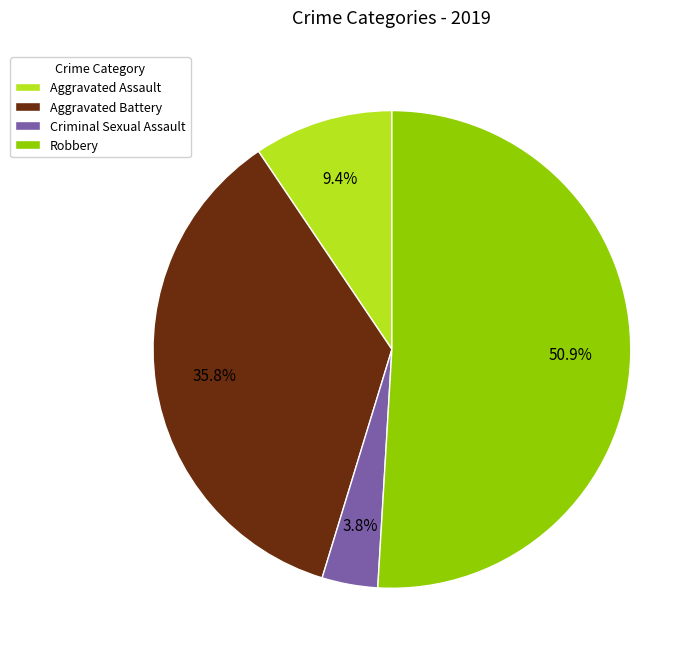

To the nearest percent, what portion does Robbery represent?

51%